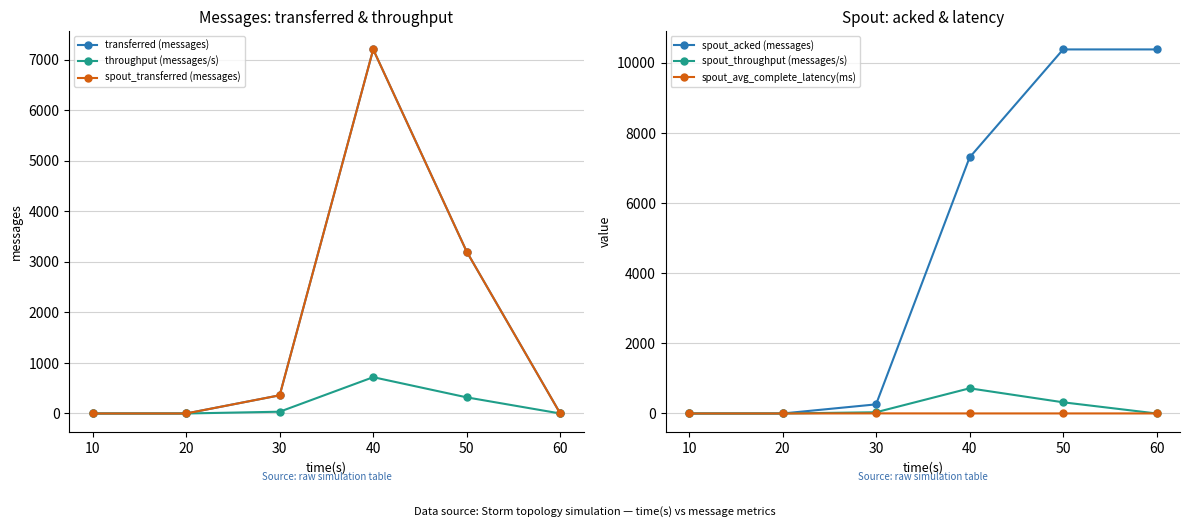

At which category does throughput (messages/s) reach its first local peak?

40